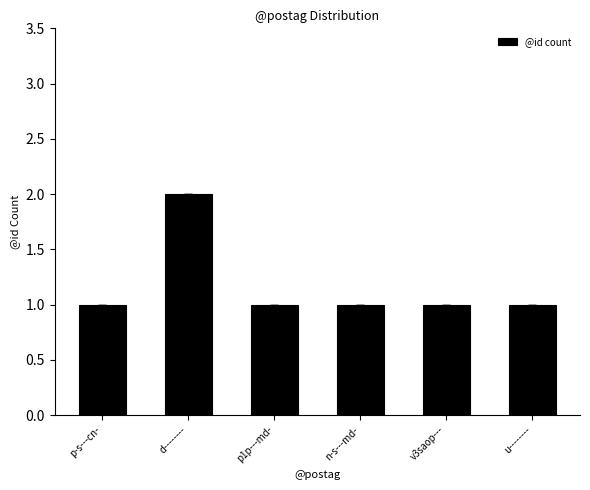

What is the difference between the maximum and minimum values?

1